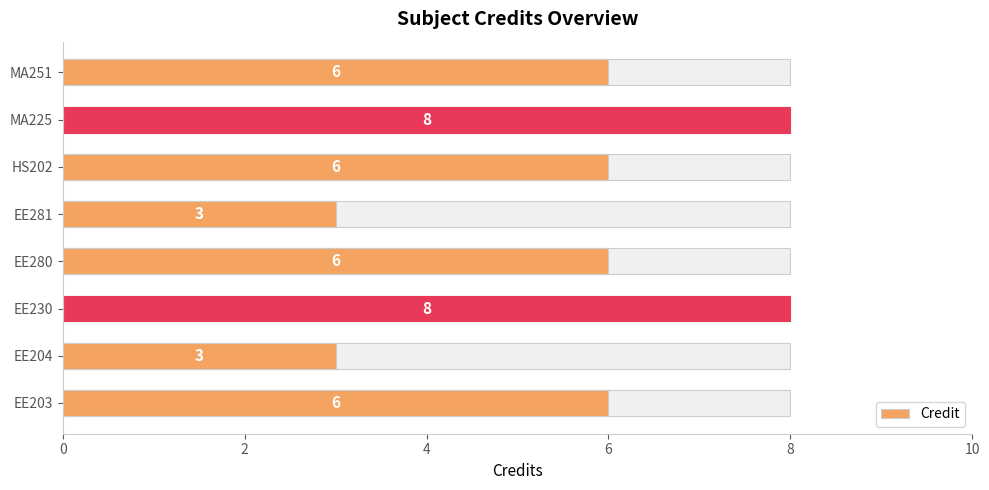

Which has a higher value, HS202 or EE281?

HS202